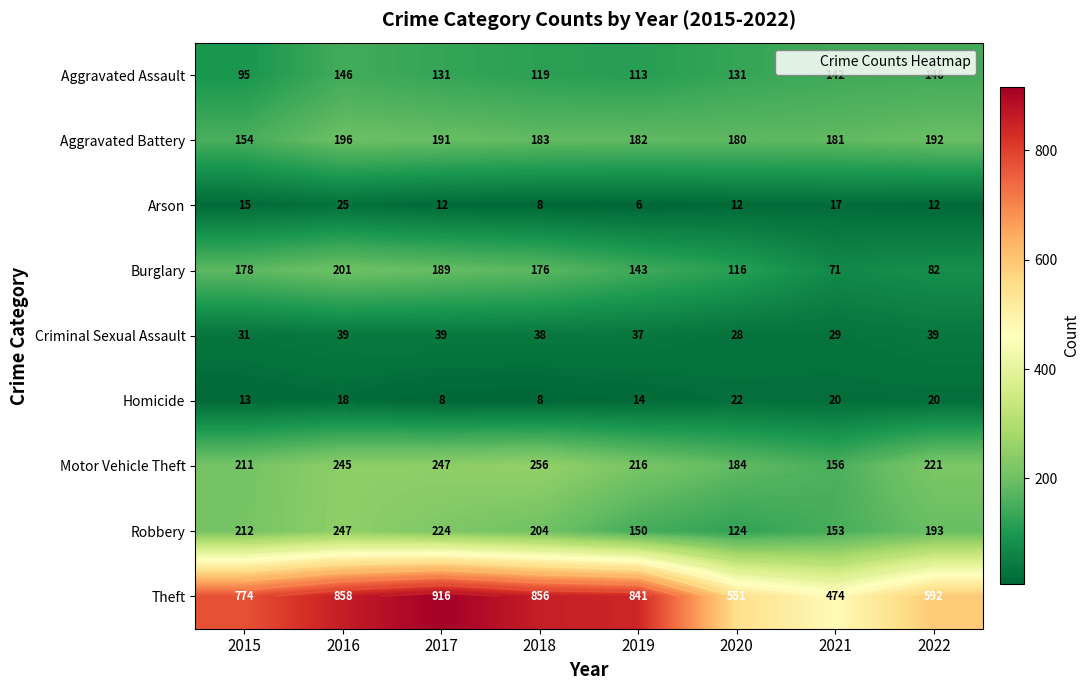

True or false: Burglary has a value of 201 at 2016.

True